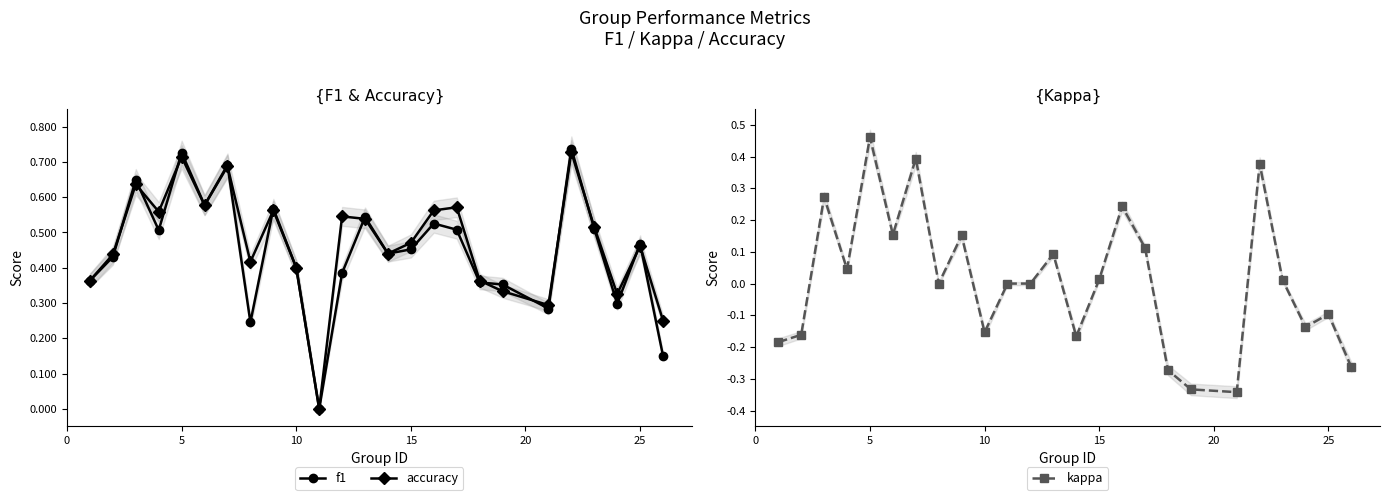

How many distinct data groups are displayed?

3